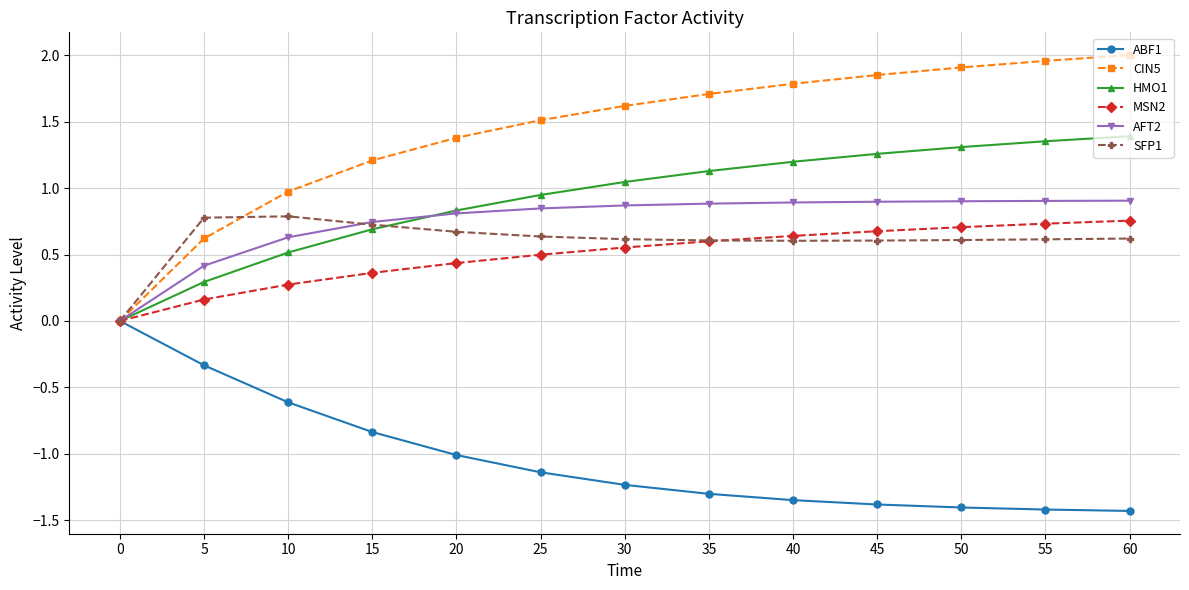

The SFP1 series shows 0.7 at 15. True or false?

True